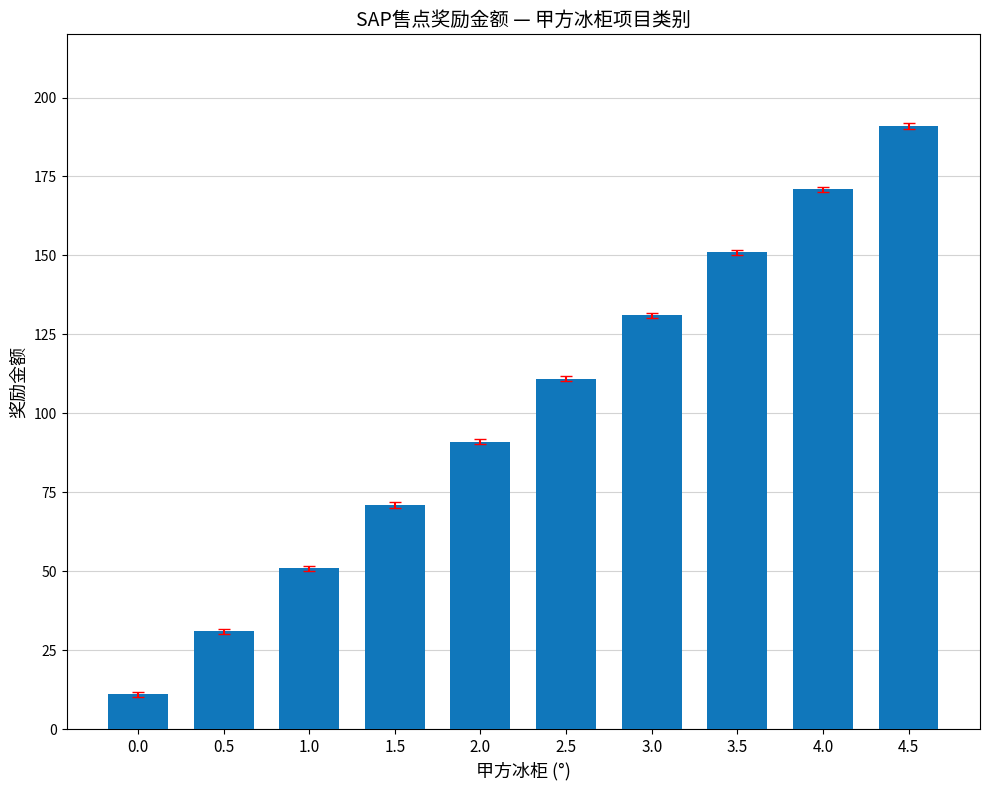

What is the change in value from 1.5 to 4.5?

+120